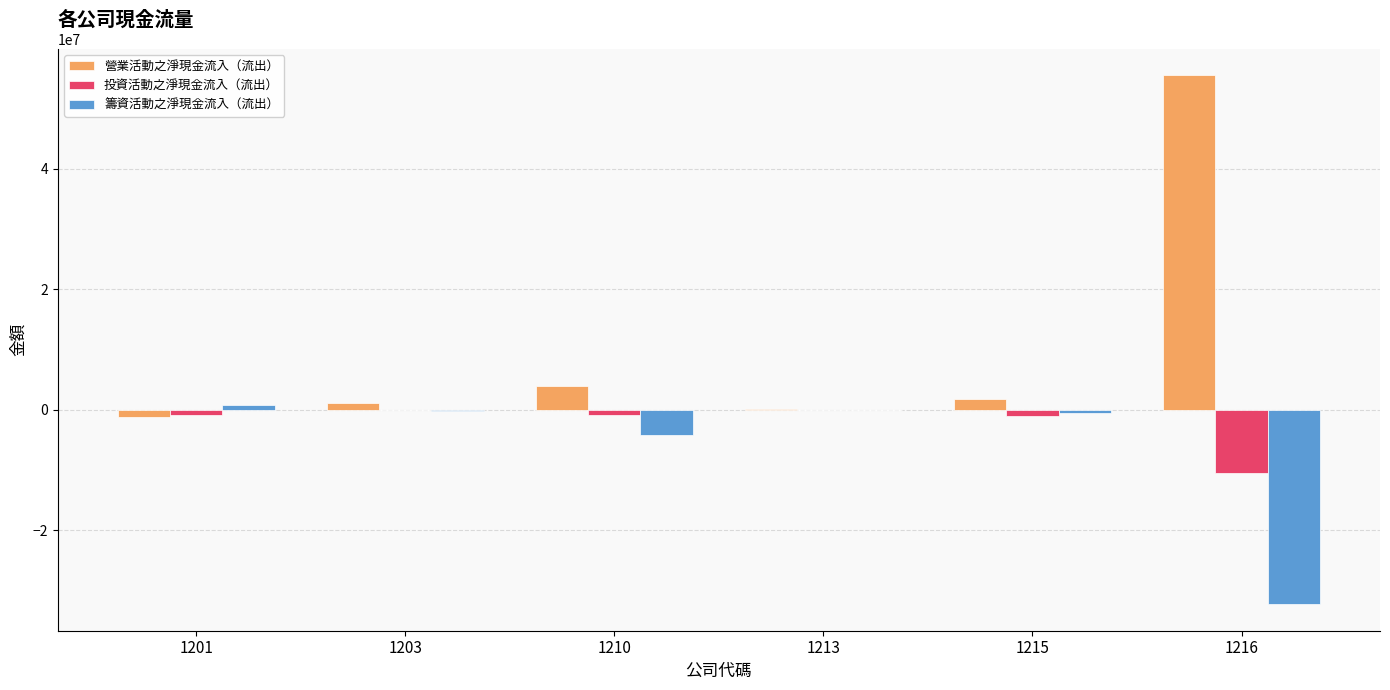

What is the maximum value shown in the chart?

55526148